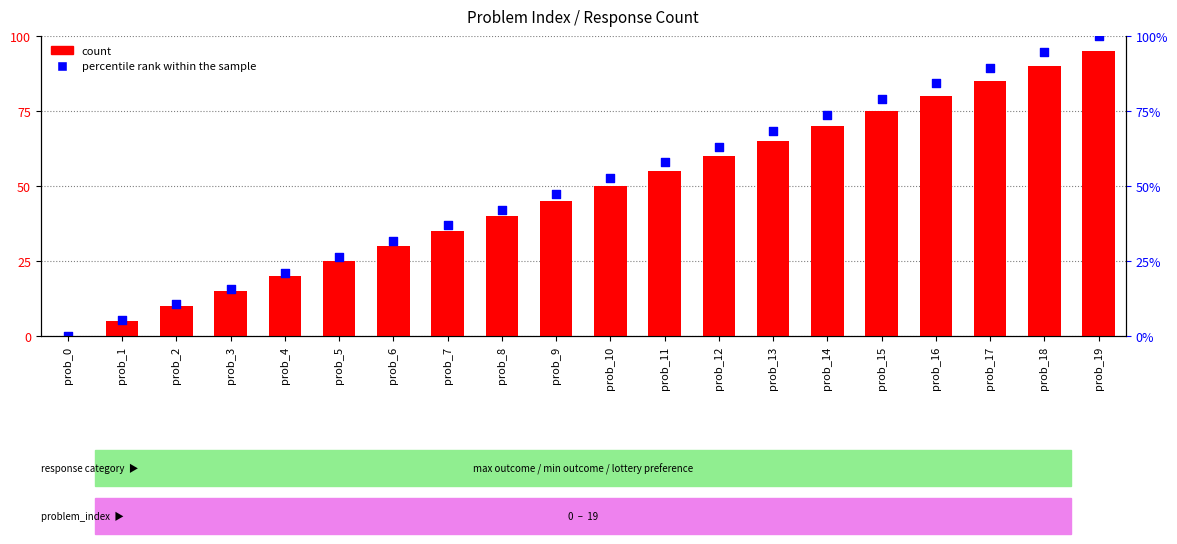

Which series reaches the minimum Y coordinate?

count